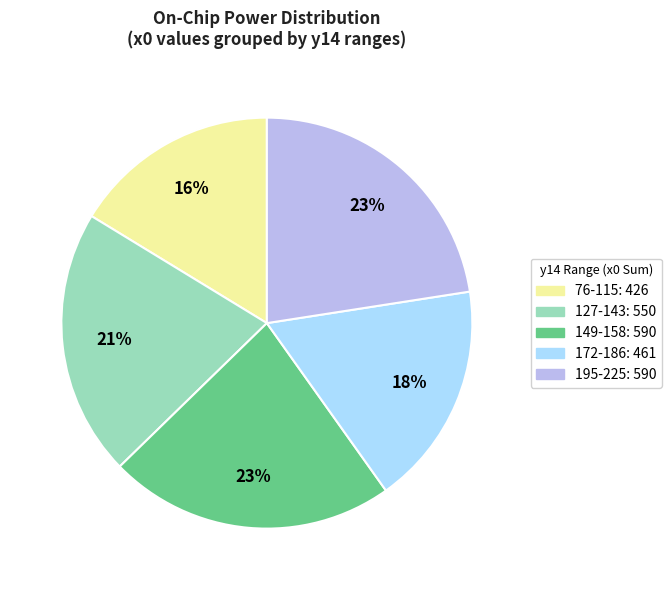

To the nearest percent, what is the average slice percentage?

20%